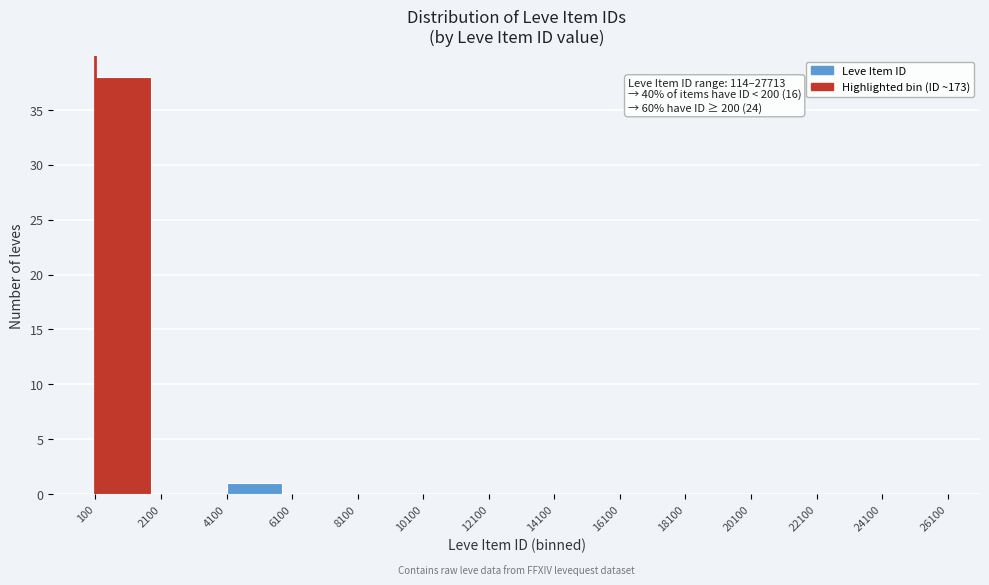

Over which range of the x-axis is the bar tallest?

100 to 2100